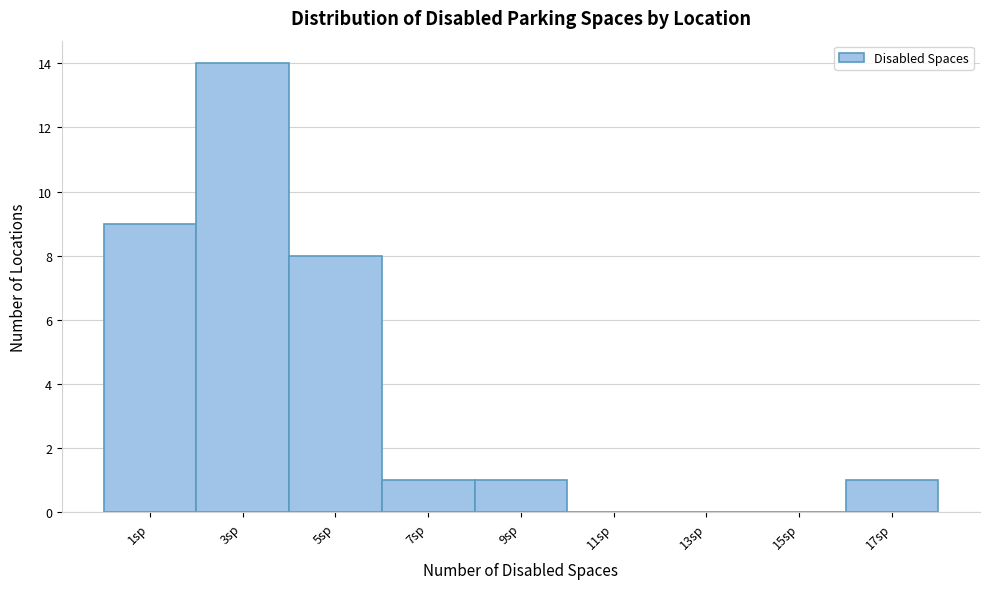

Reading right to left, transcribe all the data shown in this chart.

17sp=1	15sp=0	13sp=0	11sp=0	9sp=1	7sp=1	5sp=8	3sp=14	1sp=9